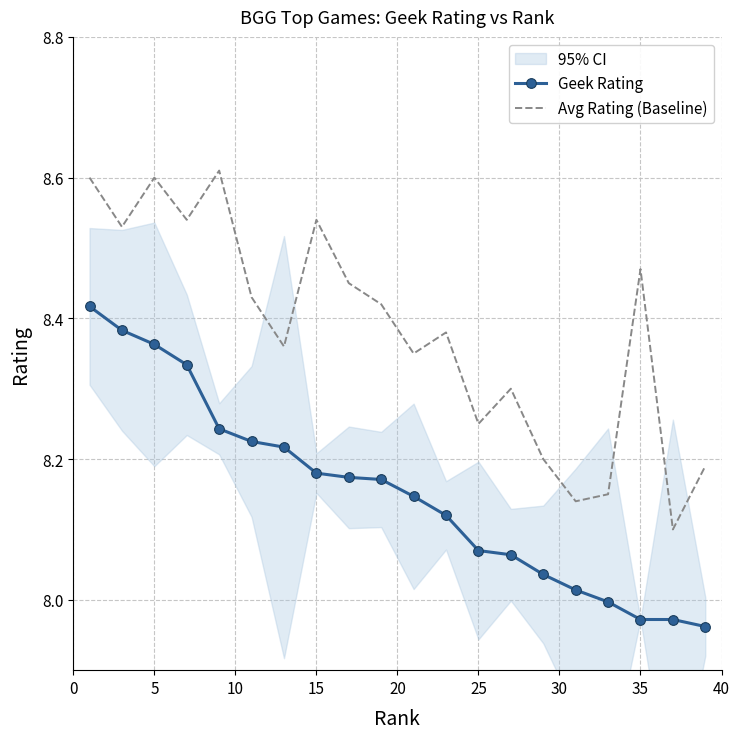

Which series has the largest range (max minus min)?

Avg Rating (Baseline)